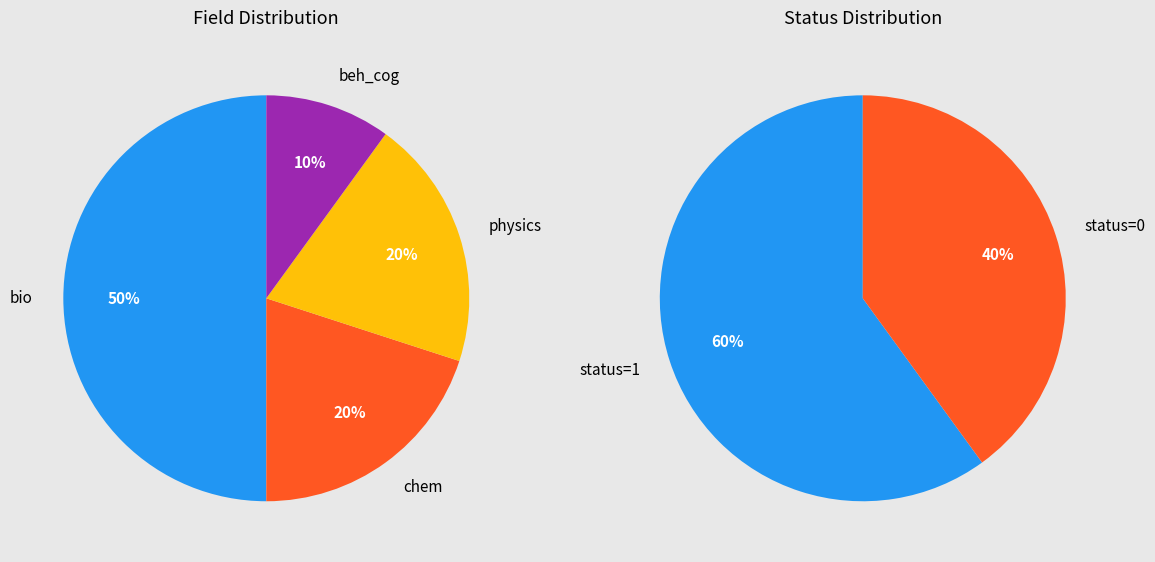

To the nearest percent, what is the combined percentage of beh_cog and chem?

30%